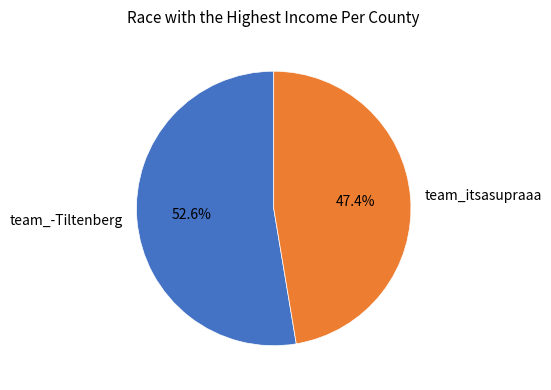

Between team_itsasupraaa and team_-Tiltenberg, which is larger?

team_-Tiltenberg